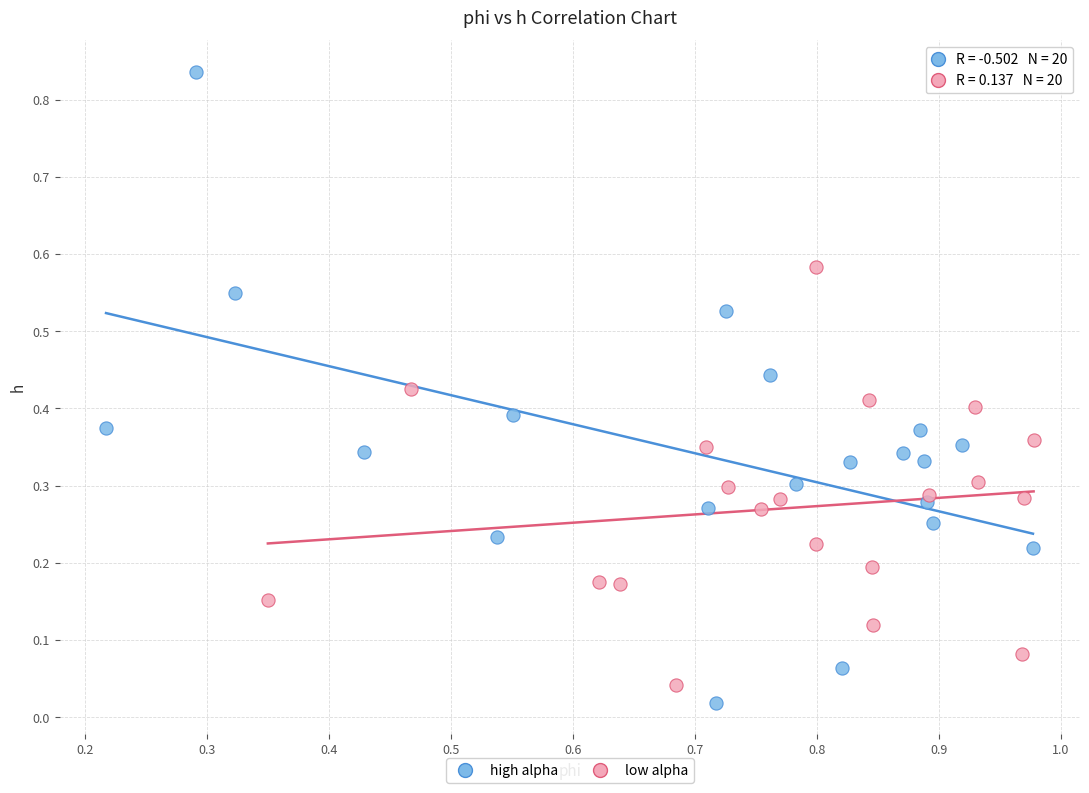

Which series has the largest Y range (max minus min)?

high alpha